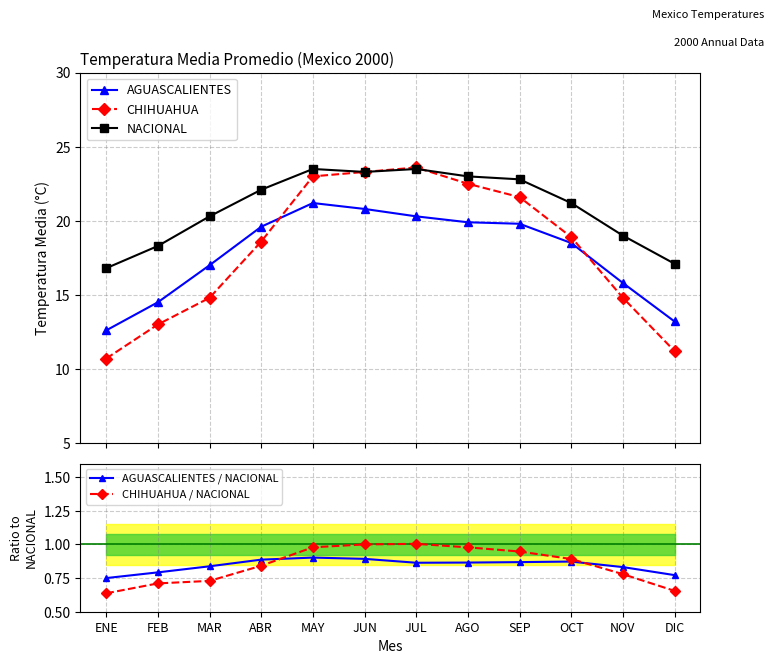

What is the label of the 3rd point from the right?

OCT